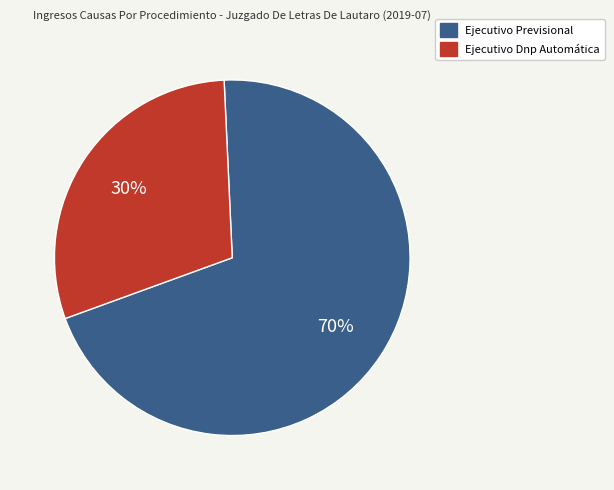

Is there a majority slice in this chart?

Yes